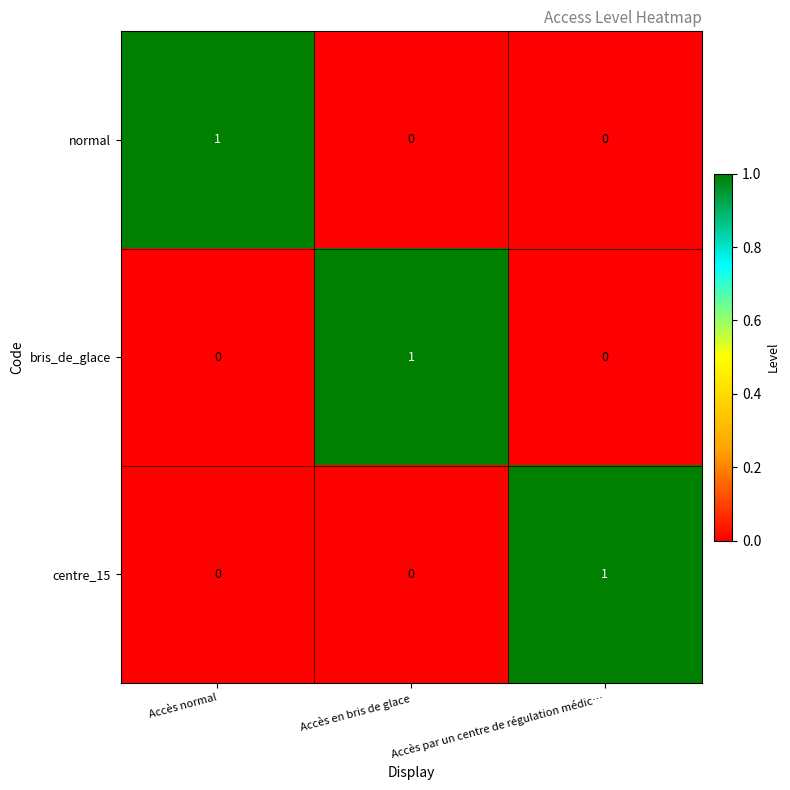

At which label does centre_15 reach its peak?

Accès par un centre de régulation médic…